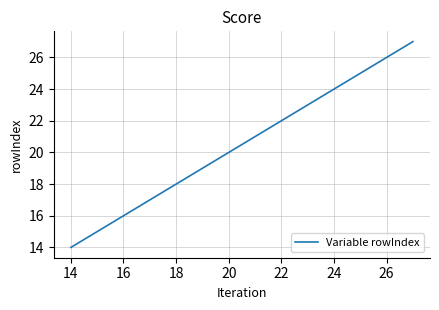

What is the difference between the maximum and minimum values?

13